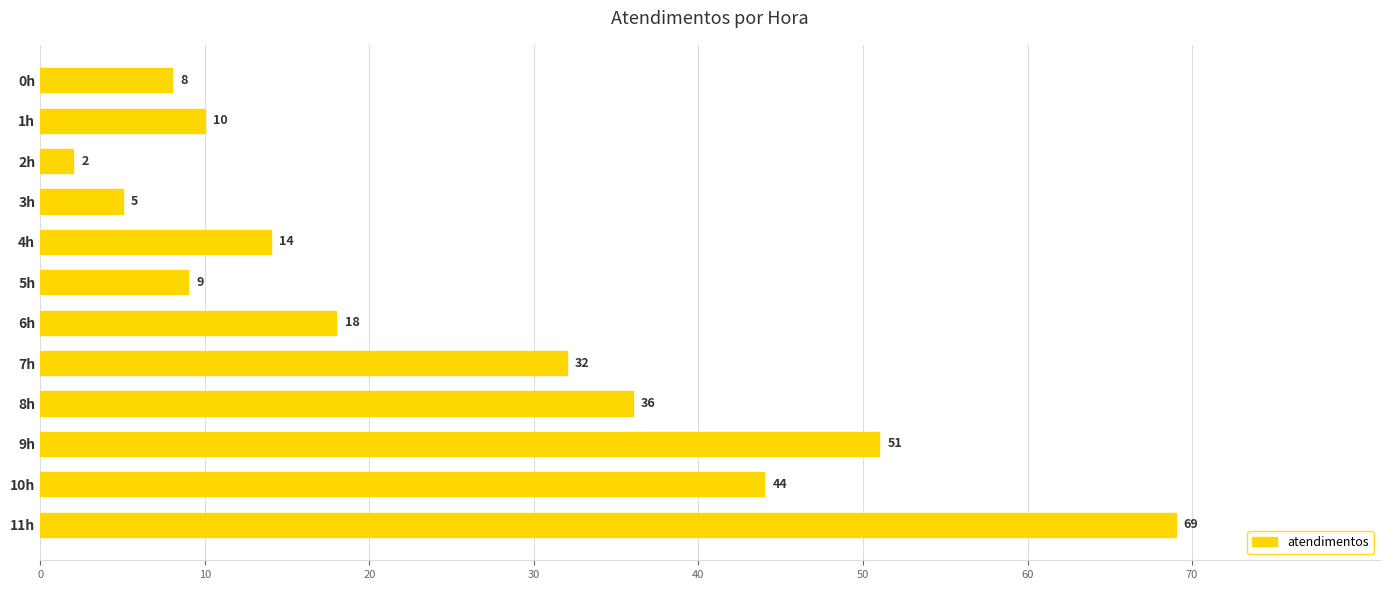

What is the average value?

25